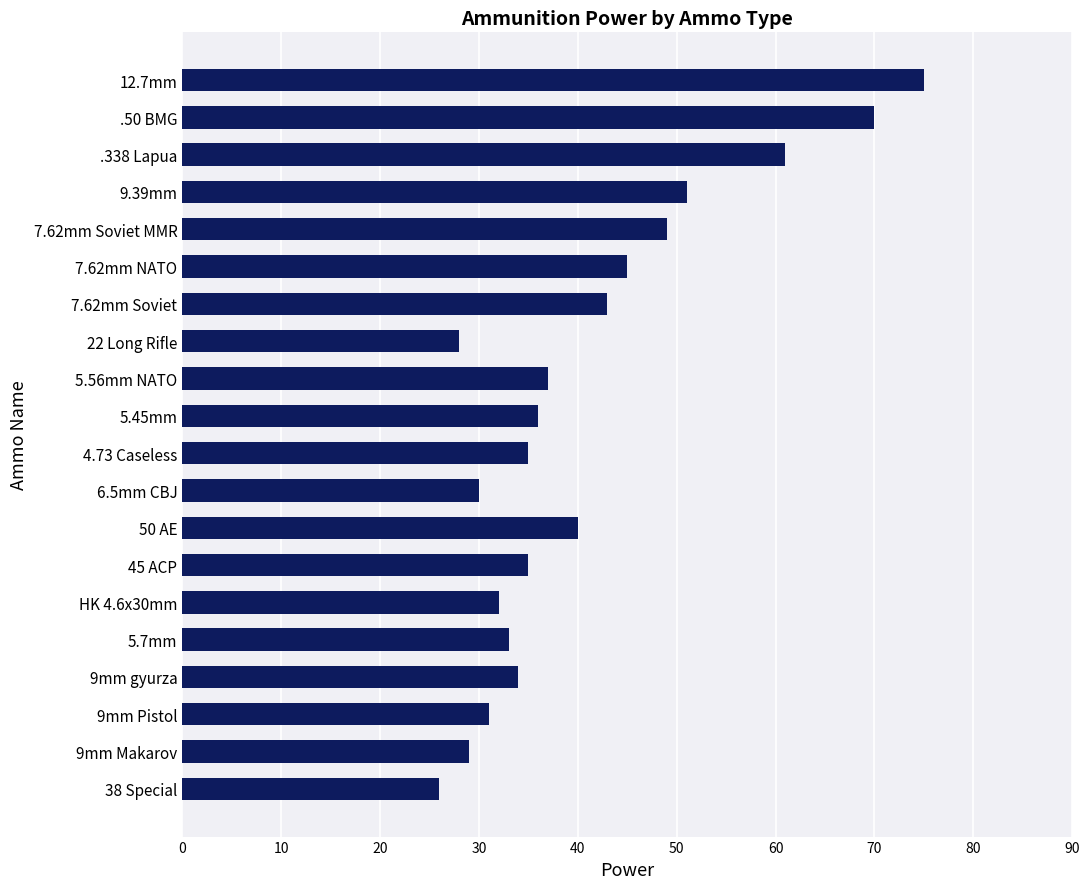

Reading bottom to top, what are all the values shown in this chart?

38 Special=26	9mm Makarov=29	9mm Pistol=31	9mm gyurza=34	5.7mm=33	HK 4.6x30mm=32	45 ACP=35	50 AE=40	6.5mm CBJ=30	4.73 Caseless=35	5.45mm=36	5.56mm NATO=37	22 Long Rifle=28	7.62mm Soviet=43	7.62mm NATO=45	7.62mm Soviet MMR=49	9.39mm=51	.338 Lapua=61	.50 BMG=70	12.7mm=75